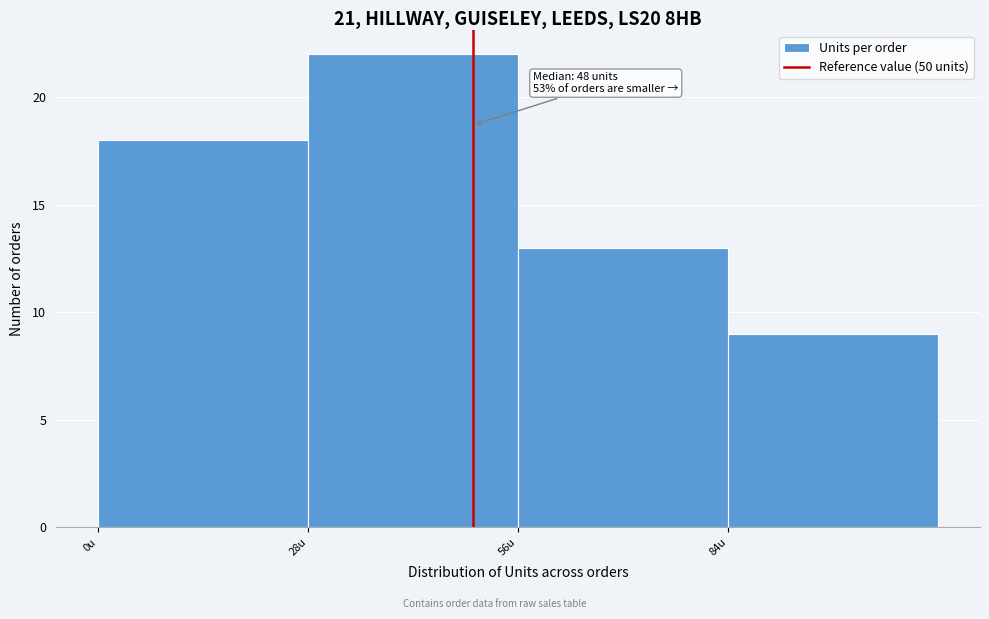

Which range on the x-axis has the tallest bar?

28 to 56